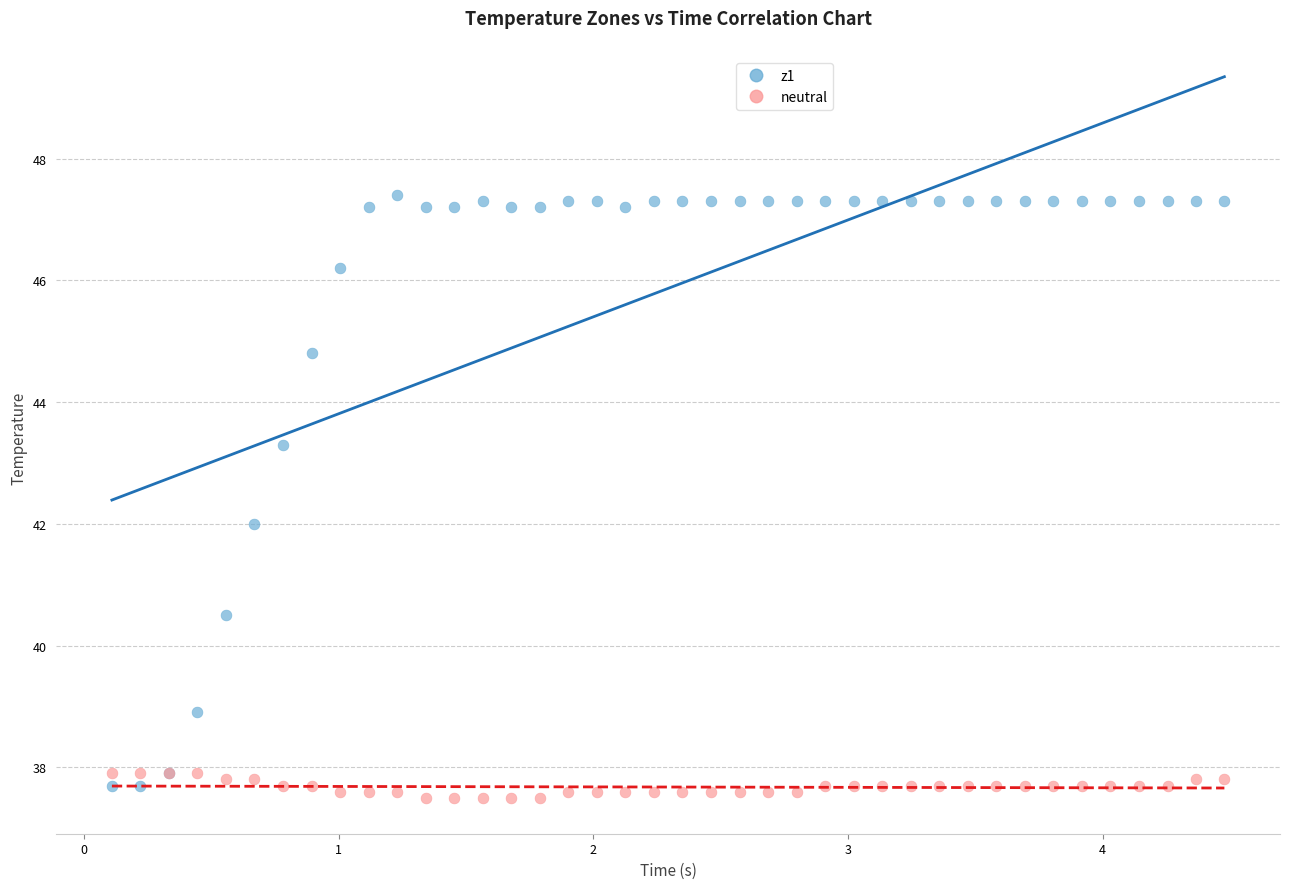

Which series contains the highest Y value?

z1